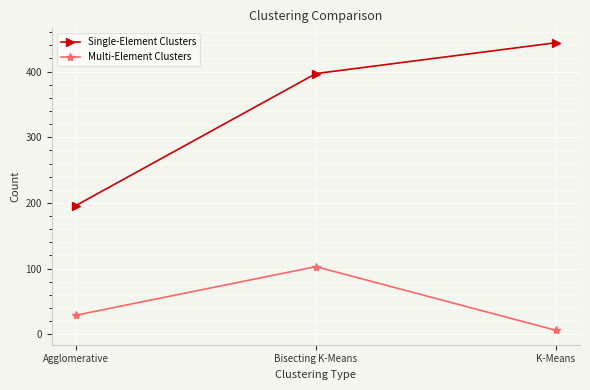

Rank the categories by Multi-Element Clusters value from highest to lowest.

Bisecting K-Means, Agglomerative, K-Means